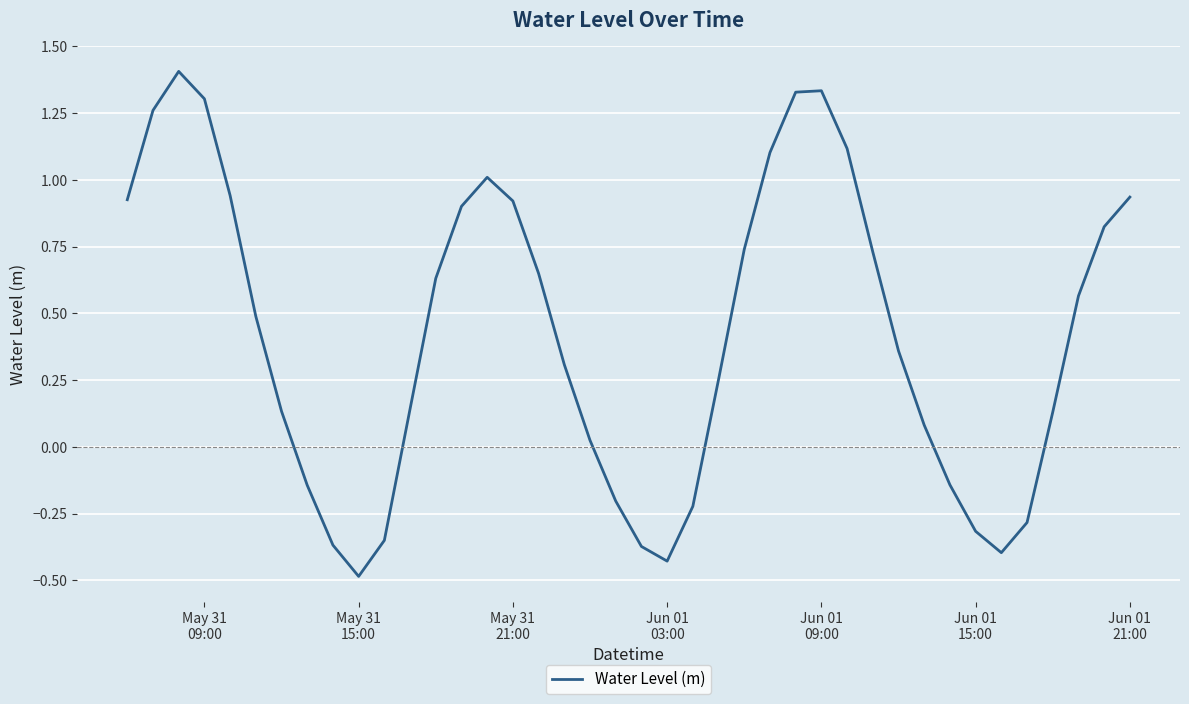

What is the sum of all values?

16.8